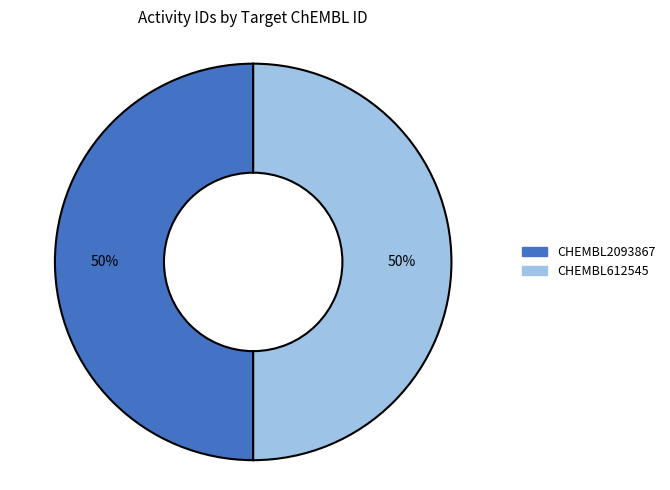

Combined, do CHEMBL612545 and CHEMBL2093867 account for over 50%?

Yes